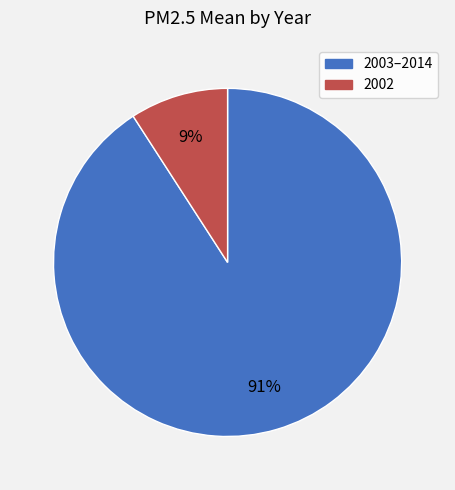

Which has a higher value, 2002 or 2003–2014?

2003–2014